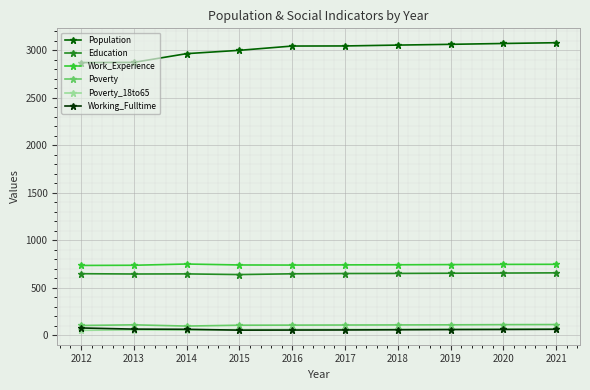

Is the value of Work_Experience at 2016 greater than the value of Poverty_18to65 at 2020?

Yes